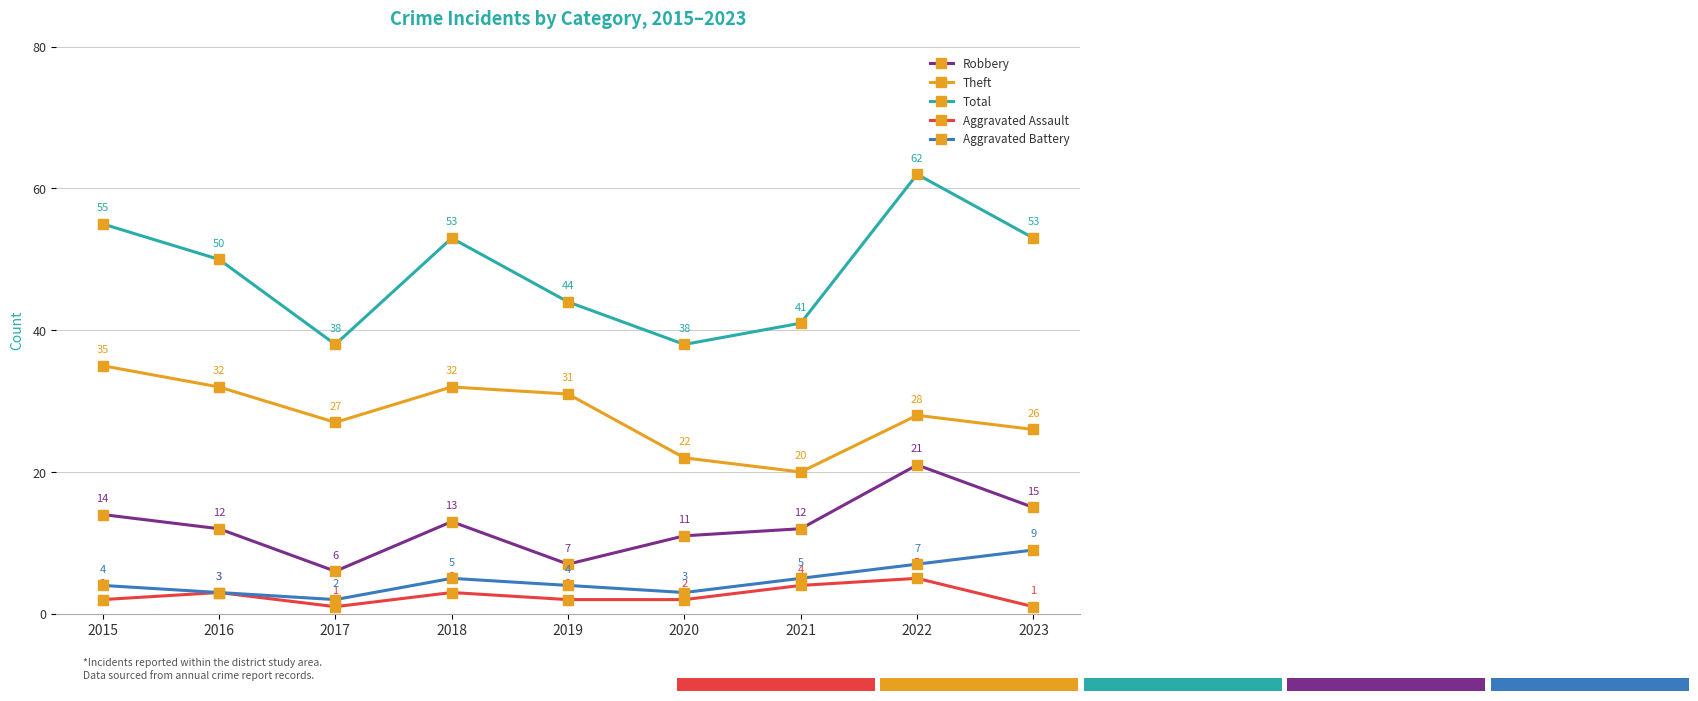

What is the value of the Aggravated Assault point at the 5th from the left?

2